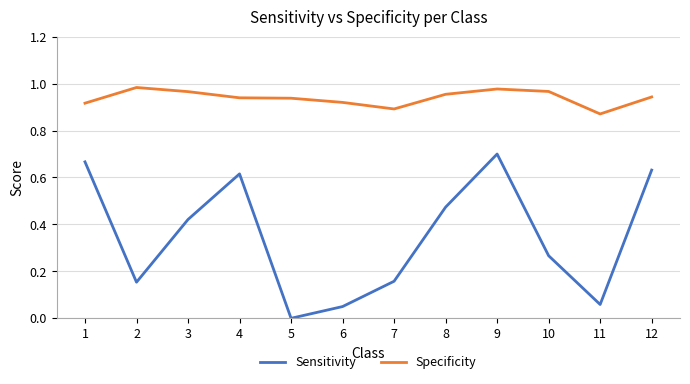

Rank the series at 8 from highest to lowest value.

Specificity, Sensitivity